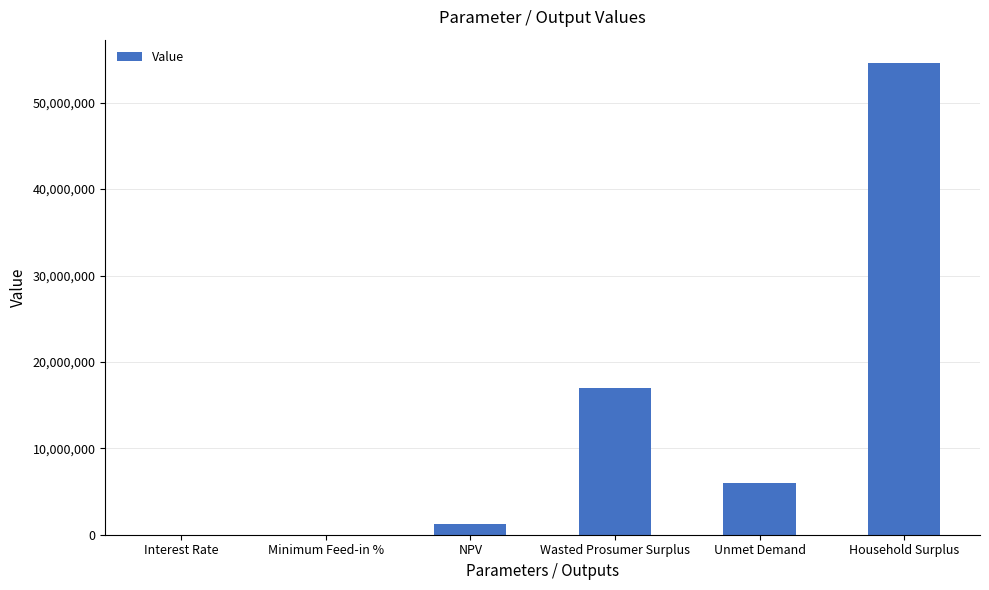

Which category has the highest value across all series?

Household Surplus